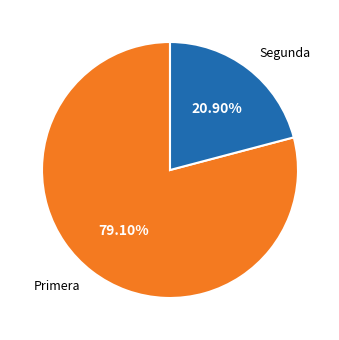

Does any single category account for the majority?

Yes